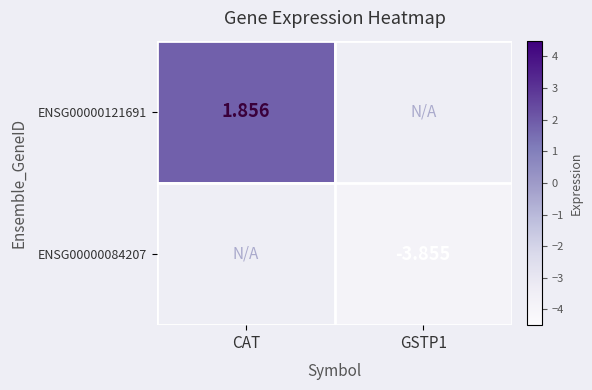

Is the value of ENSG00000084207 at GSTP1 greater than the value of ENSG00000121691 at CAT?

No